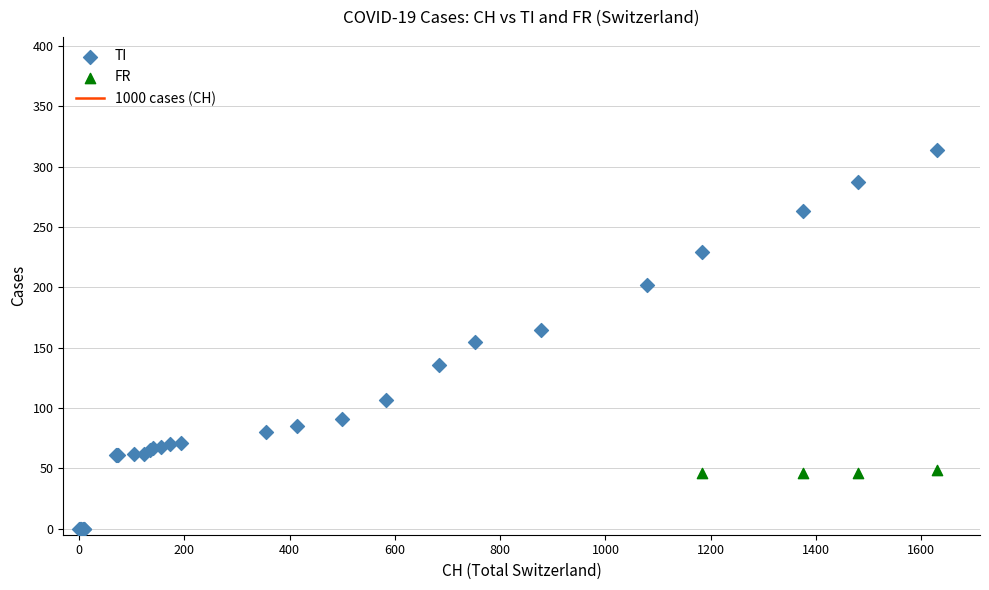

Which series has the widest spread of Y values?

TI